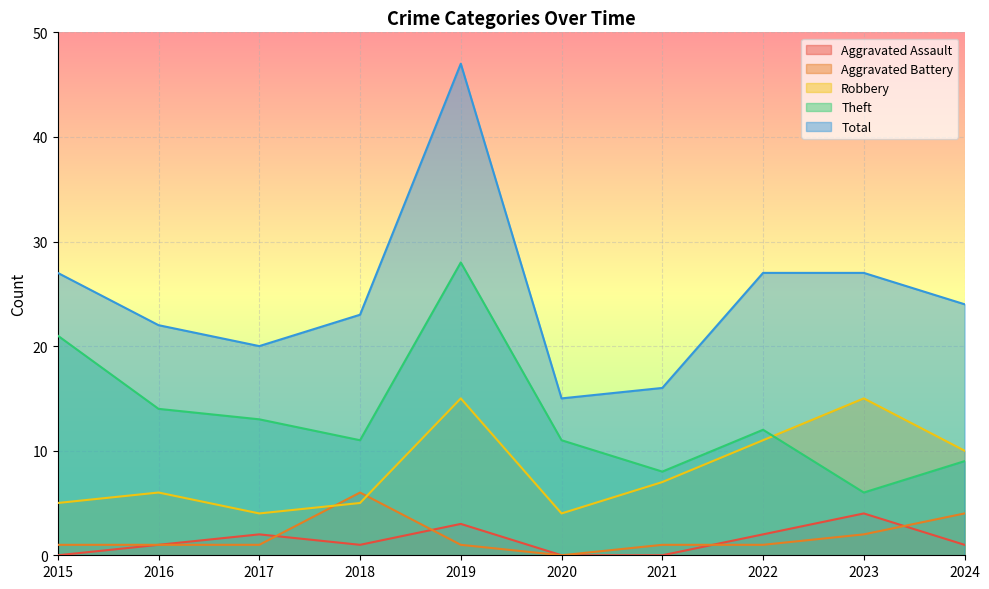

True or false: Aggravated Assault has more than 0 points higher than both neighbors.

True